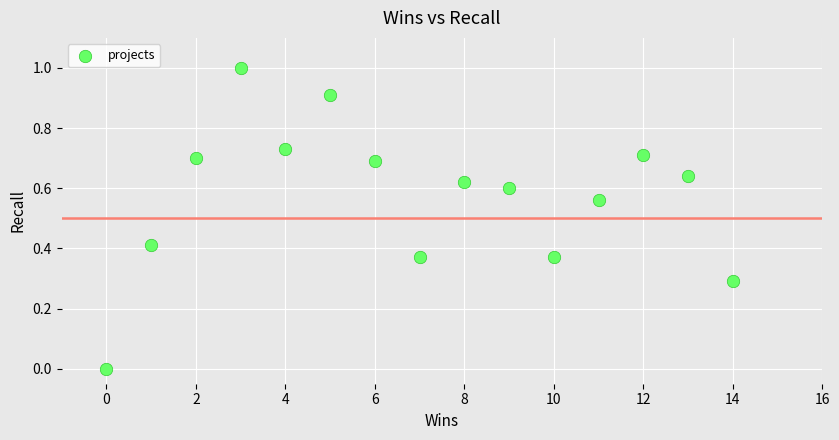

What is the range of X values (max minus min)?

14.0